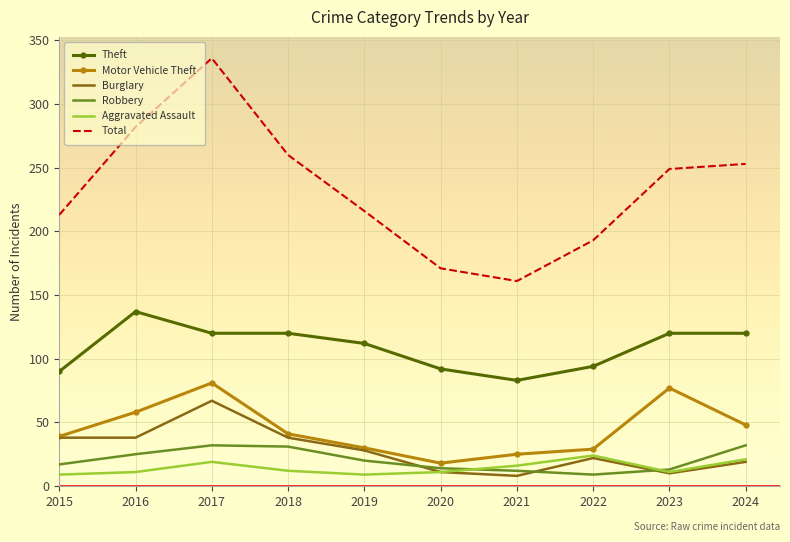

Where is the first local maximum for Aggravated Assault?

2017